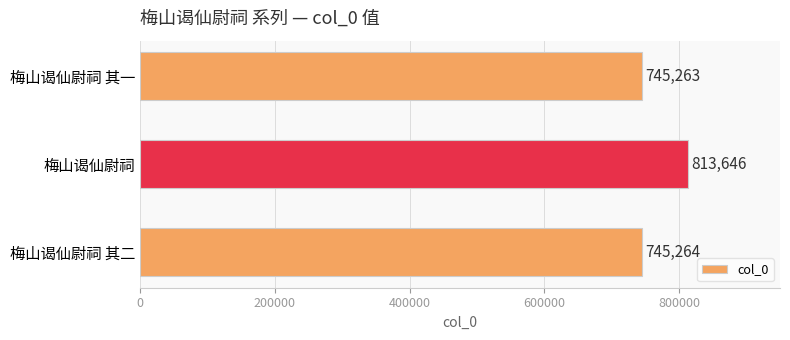

Which has a higher value, 梅山谒仙尉祠 其一 or 梅山谒仙尉祠 其二?

梅山谒仙尉祠 其二